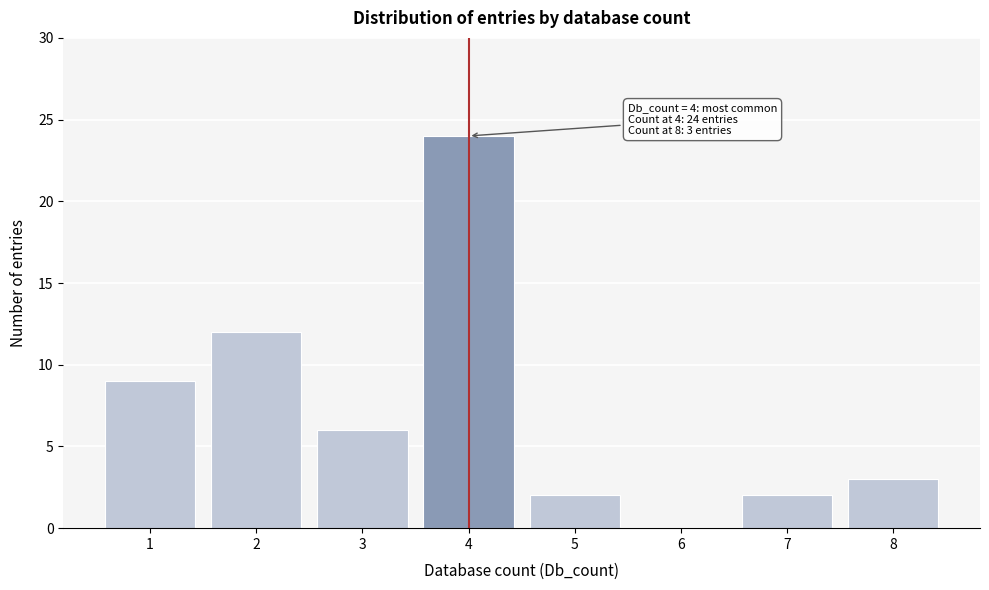

Which range on the x-axis has the tallest bar?

3.5 to 4.5